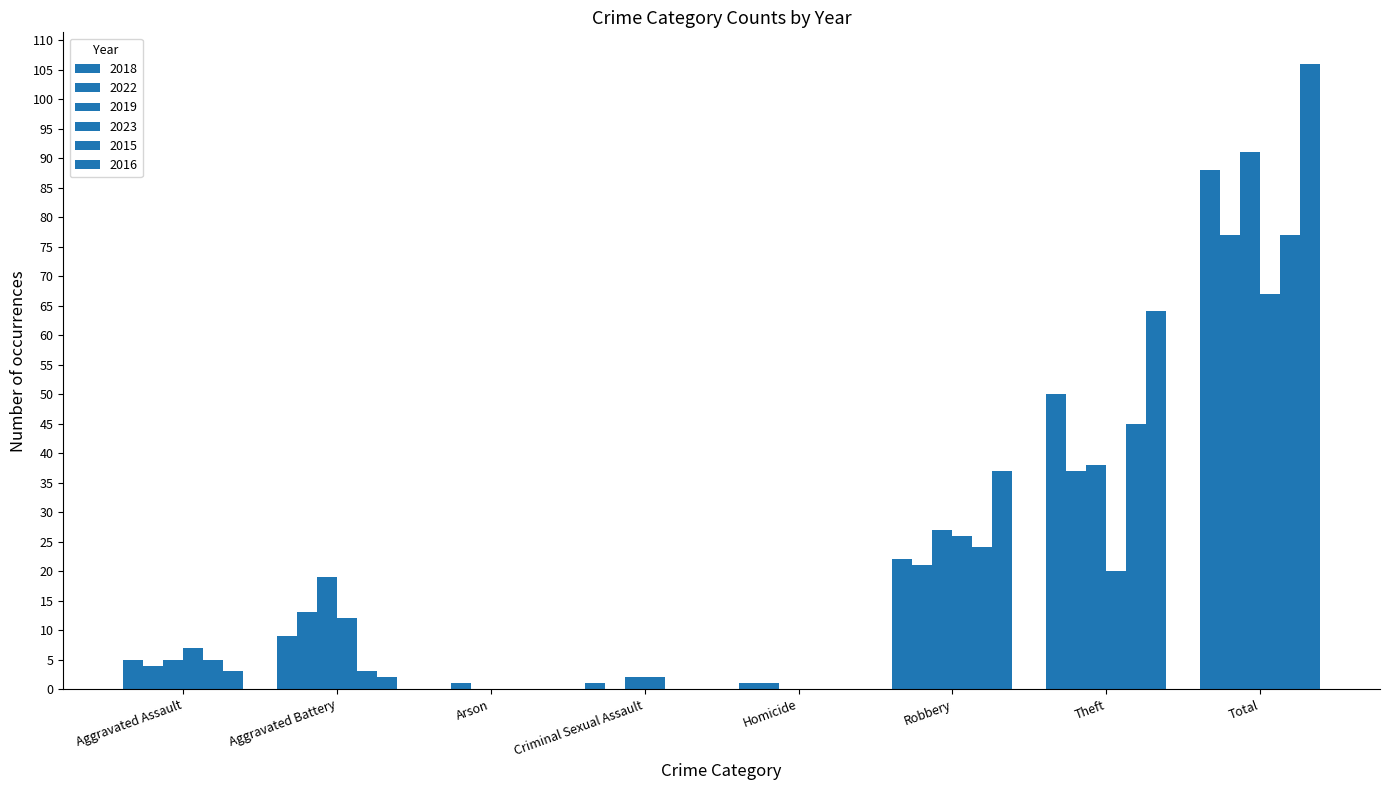

What is the difference between the highest and lowest values at Arson?

1